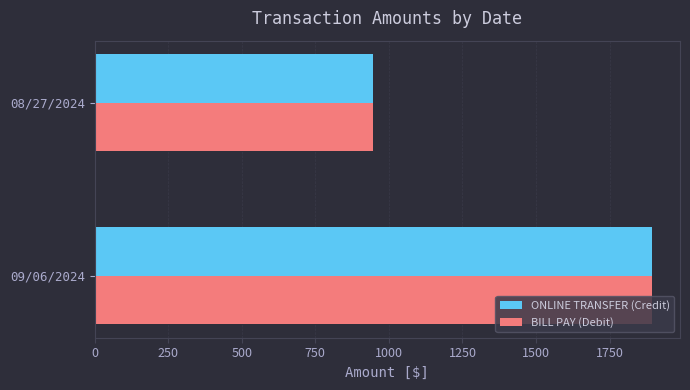

Is the value of BILL PAY (Debit) at 08/27/2024 greater than the value of ONLINE TRANSFER (Credit) at 09/06/2024?

No